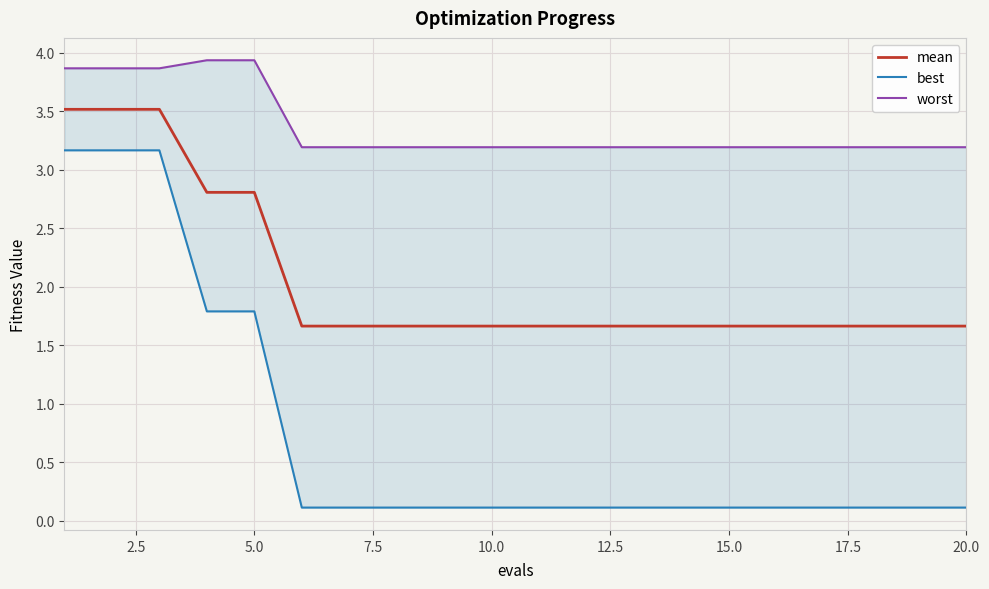

True or false: worst and mean cross at least once.

False